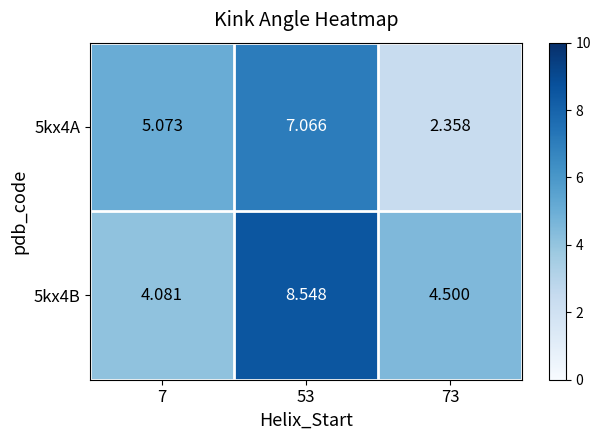

Is the value of 5kx4A at 53 greater than the value of 5kx4B at 7?

Yes